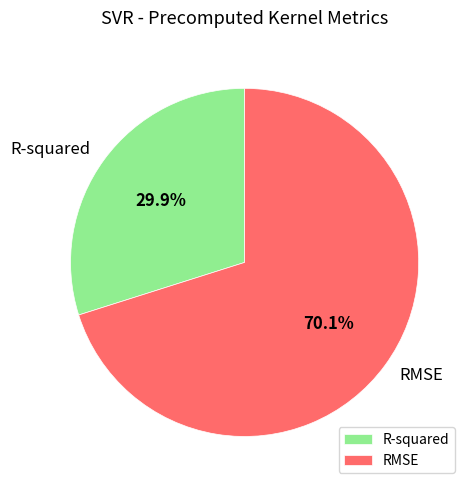

Which category has the biggest portion of the pie?

RMSE